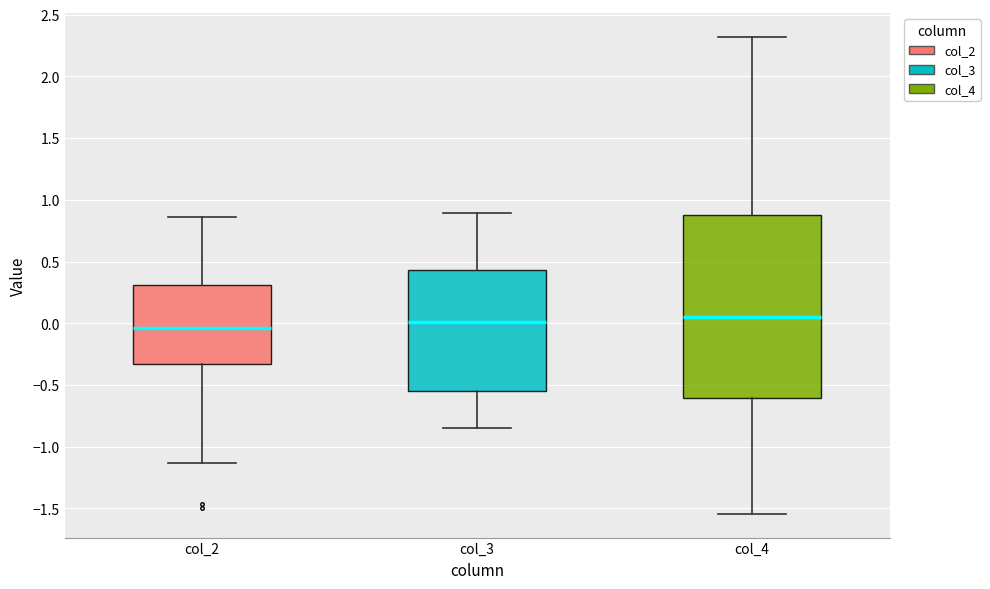

Reading left to right, transcribe this box plot: for each box, give where its median line is, the range the box spans, and where its two whiskers end, as read against the y-axis. The values are not printed on the chart, so give them approximately, as read against the axis.

col_2: median -0.05, box -0.35 to 0.30, whiskers -1.15 to 0.85
col_3: median 0.00, box -0.55 to 0.45, whiskers -0.85 to 0.90
col_4: median 0.05, box -0.60 to 0.90, whiskers -1.55 to 2.30